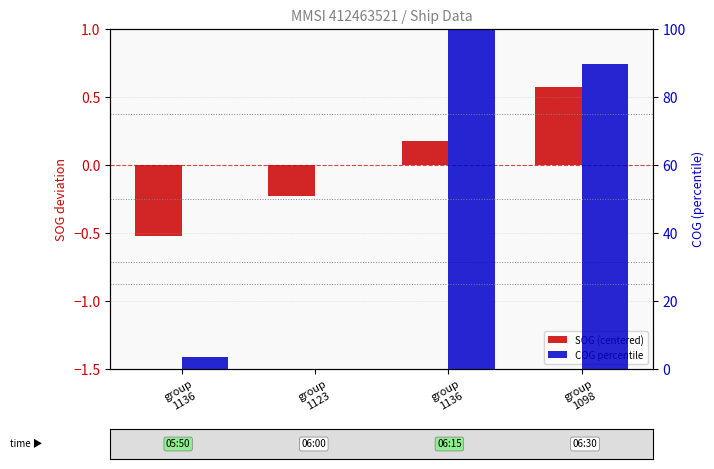

What is the total value across all series at group
1136?

3.1